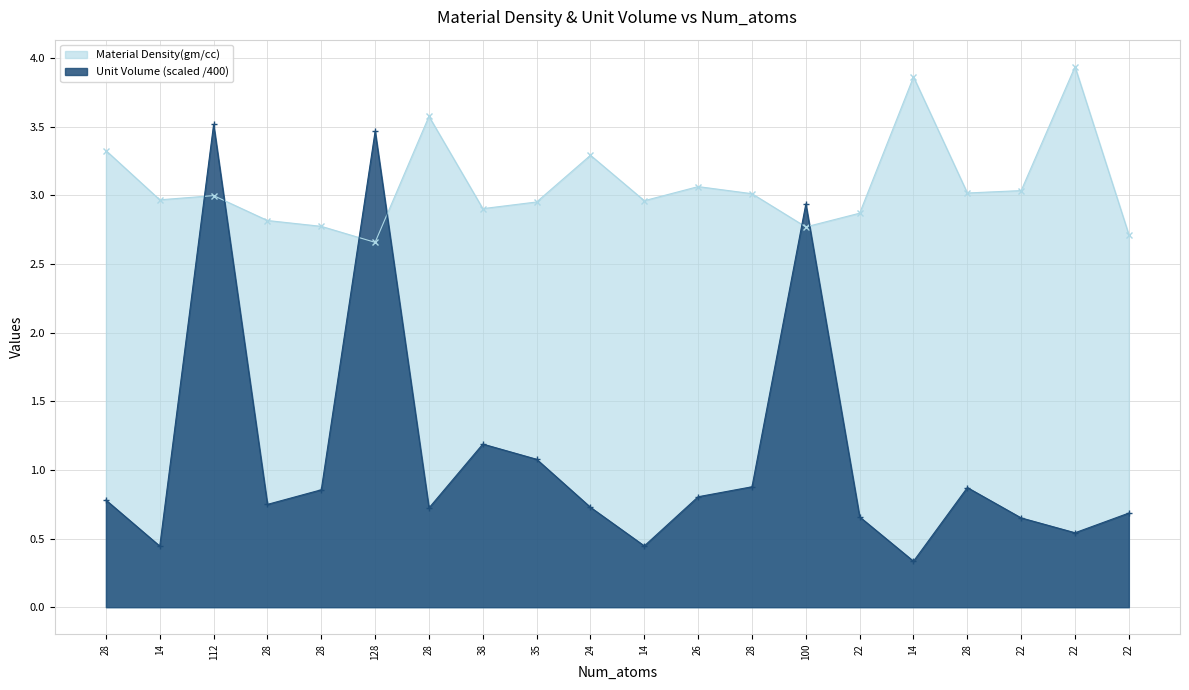

True or false: Unit Volume has a value of 0.9 at 22.

False